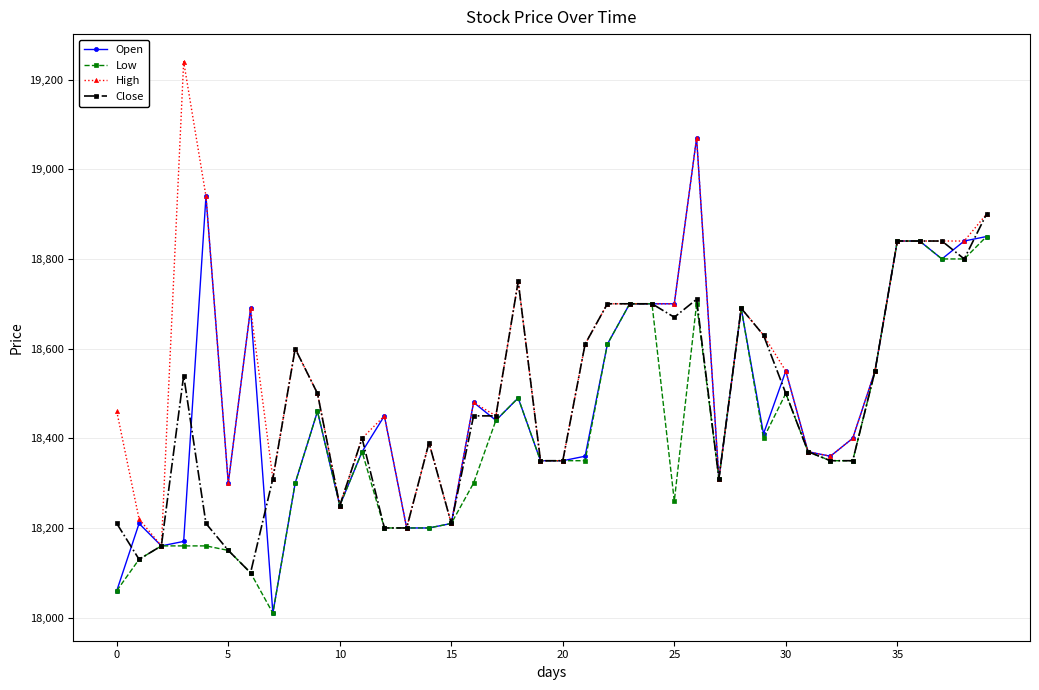

Which series has the largest total across all categories?

High